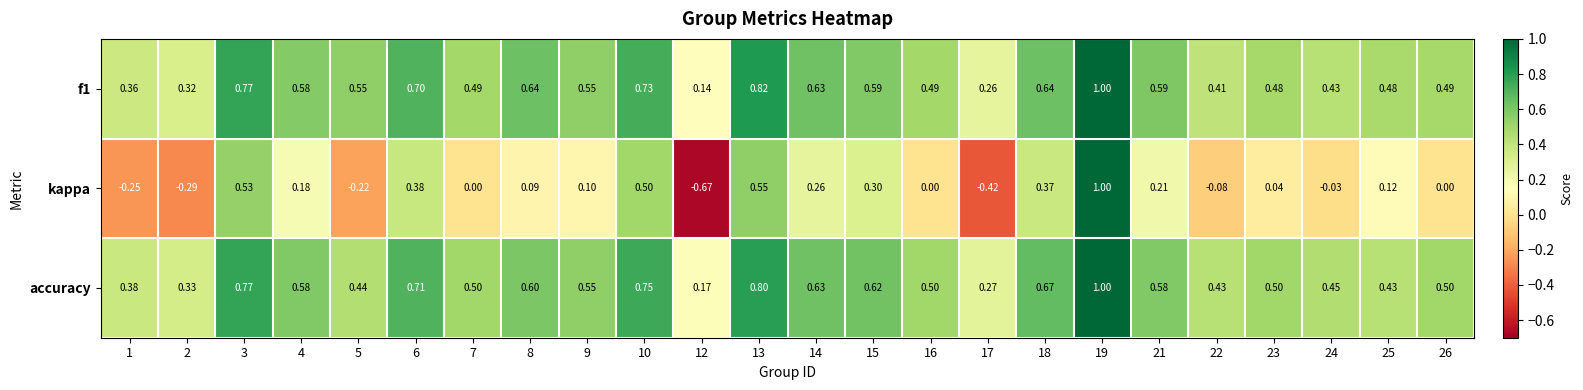

What is the difference between the highest and lowest values at 17?

0.7